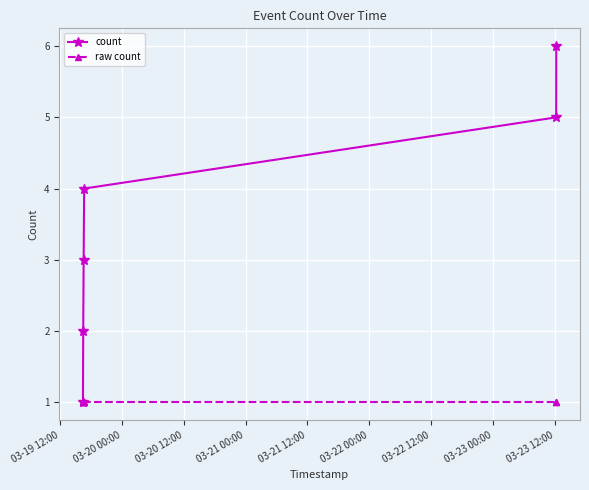

Which series has the largest total across all categories?

count